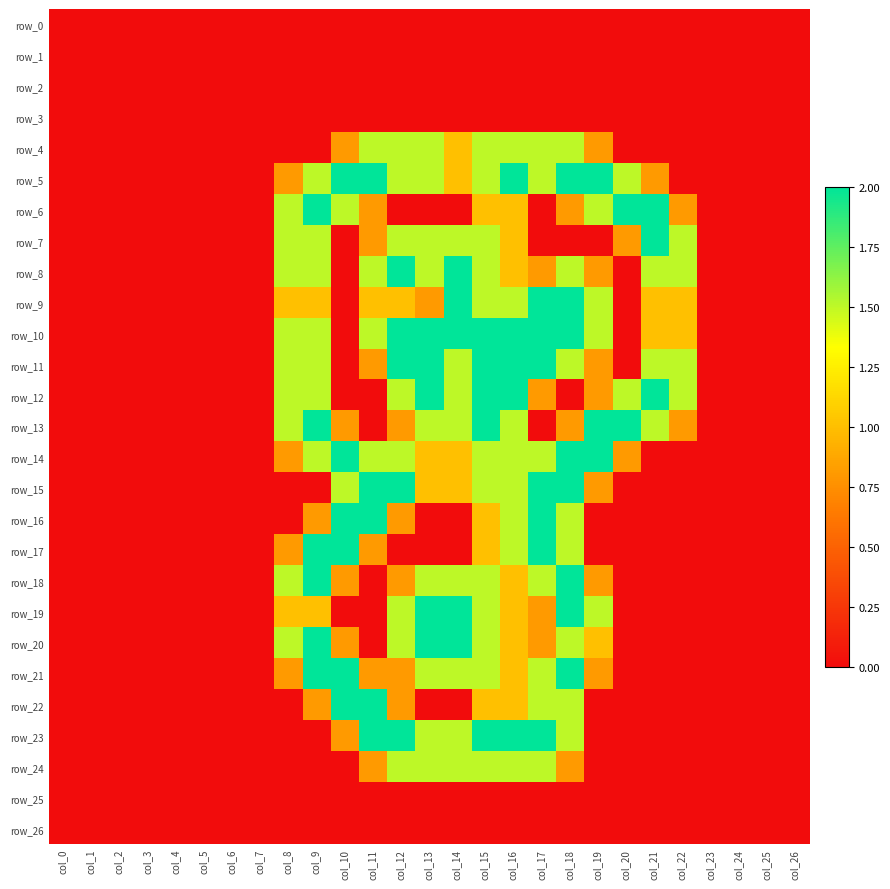

Which label corresponds to the smallest value in the chart?

col_0